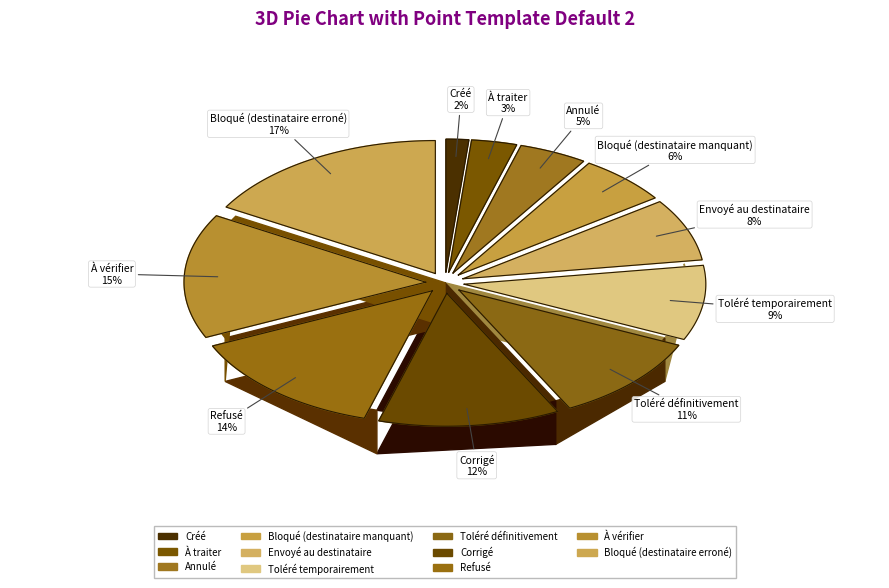

Which has a higher value, À vérifier or Toléré temporairement?

À vérifier